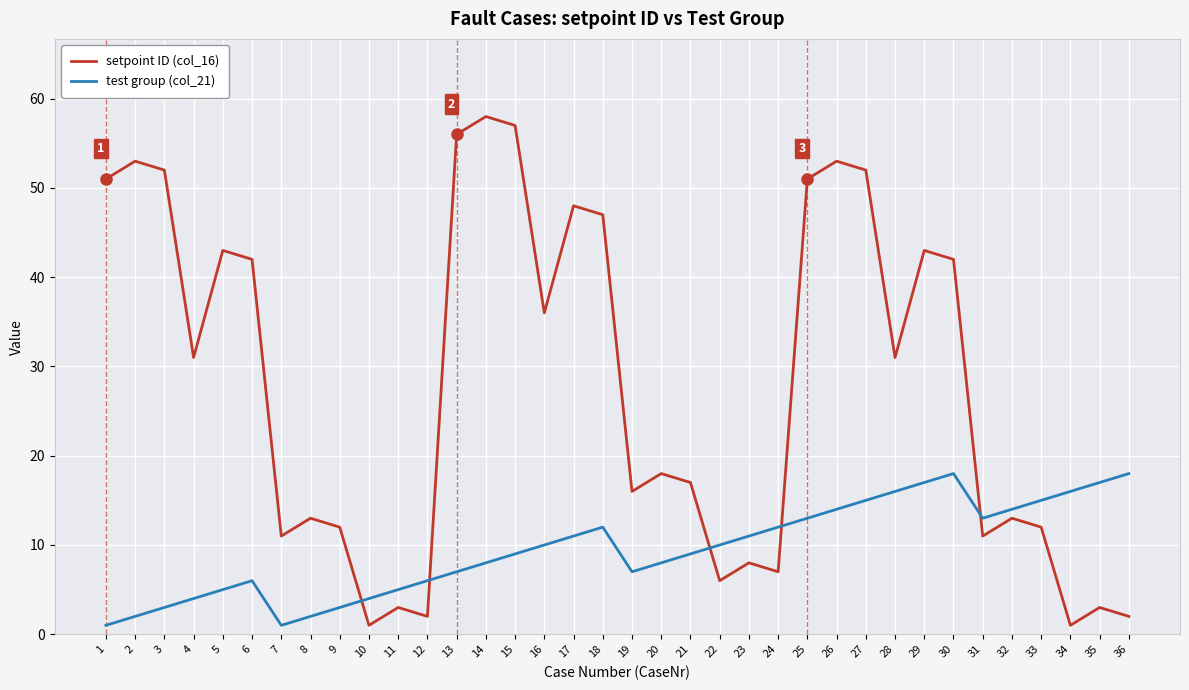

True or false: test group (col_21) has a value of 11 at 17.

True